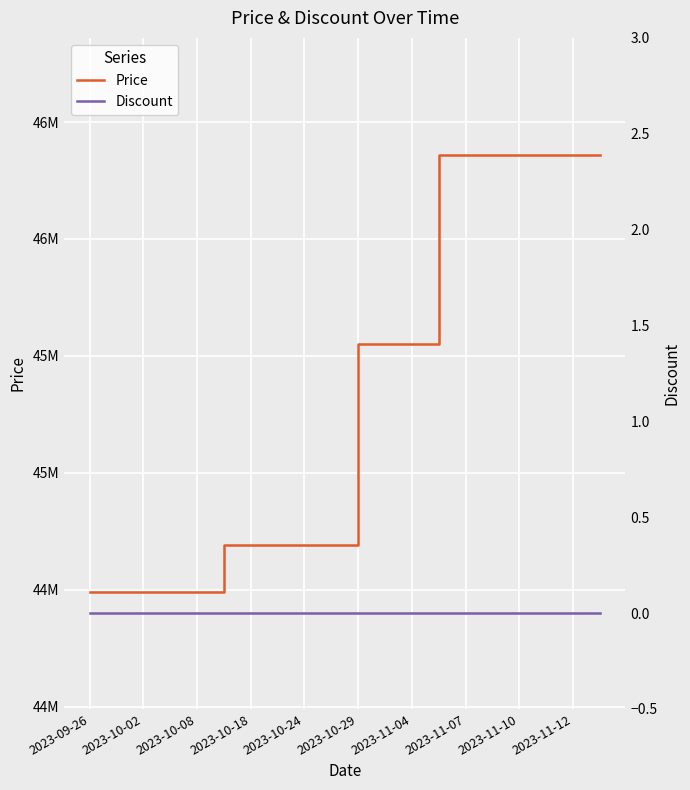

Is the value of Price at 2023-11-12 greater than the value of Discount at 16?

Yes